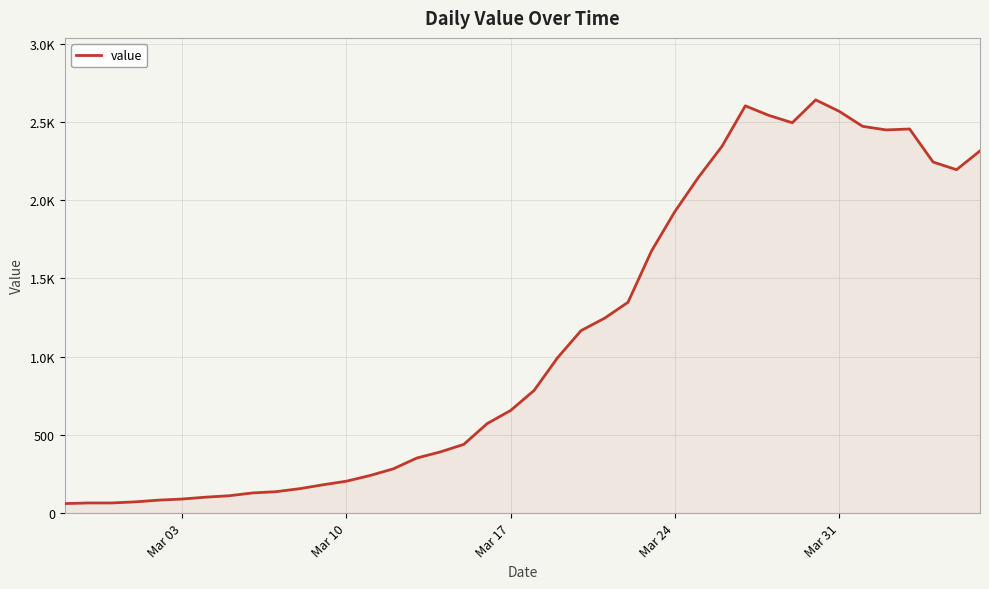

Does the chart display data point markers on the line(s)?

No